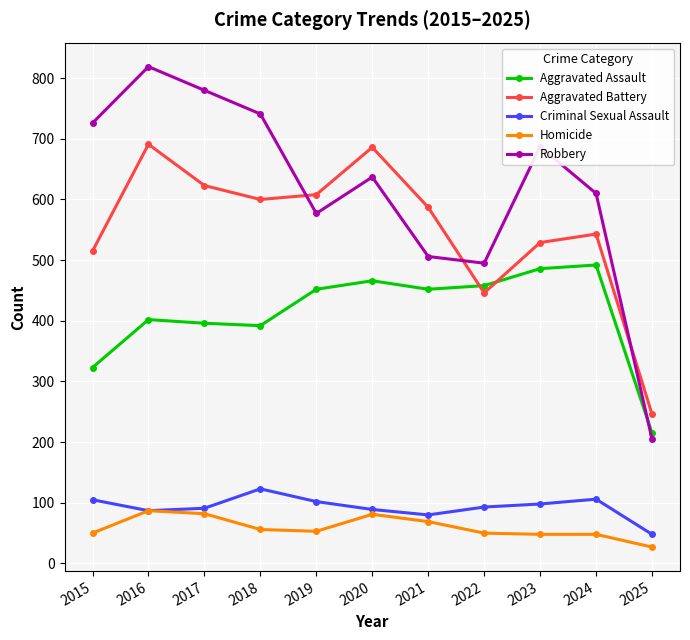

In Criminal Sexual Assault, how many points are lower than both neighbors (excluding endpoints)?

2